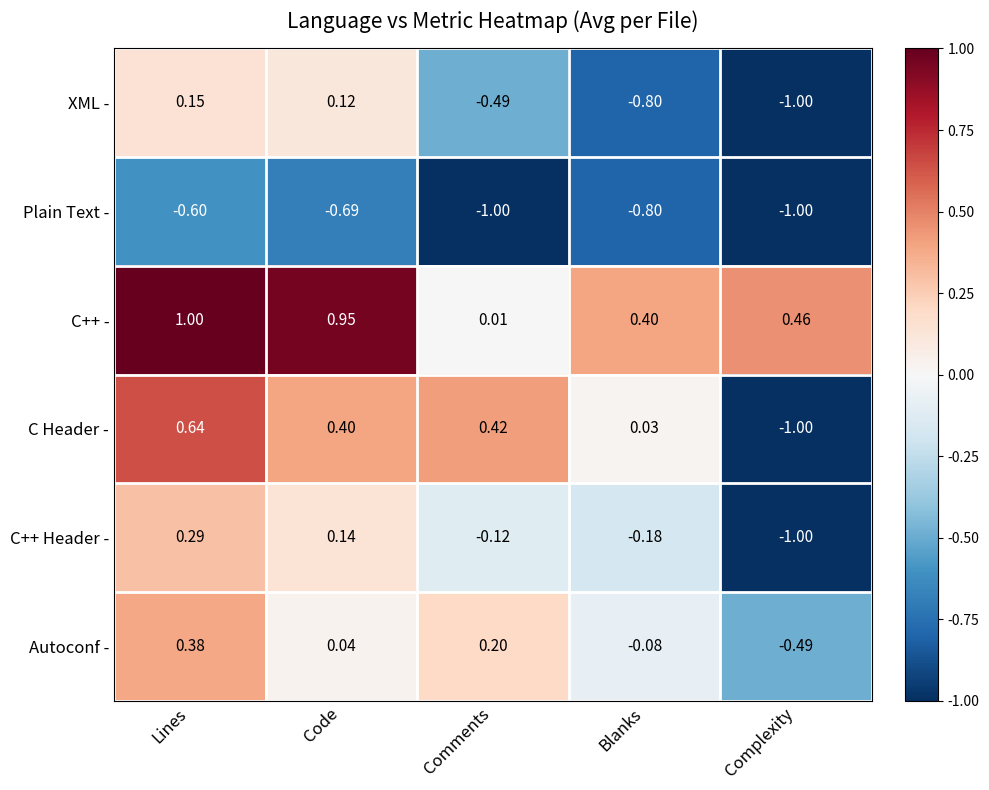

Between Lines and Complexity, which series saw the biggest shift?

C Header -